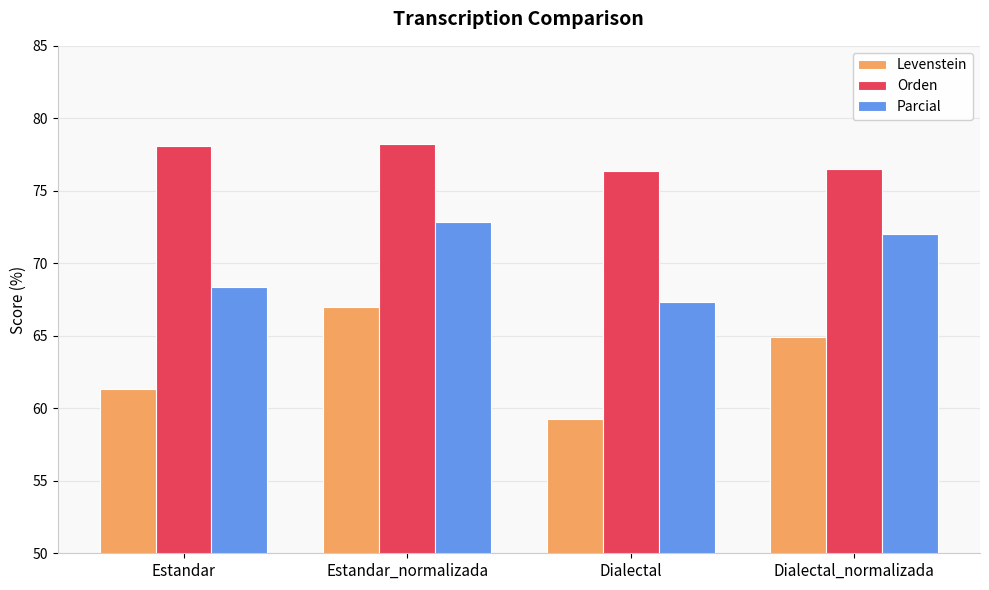

Reading right to left, what are all the values shown in this chart?

Levenstein: Dialectal_normalizada=64.9	Dialectal=59.3	Estandar_normalizada=67.0	Estandar=61.3
Orden: Dialectal_normalizada=76.5	Dialectal=76.3	Estandar_normalizada=78.3	Estandar=78.1
Parcial: Dialectal_normalizada=72.0	Dialectal=67.3	Estandar_normalizada=72.8	Estandar=68.4